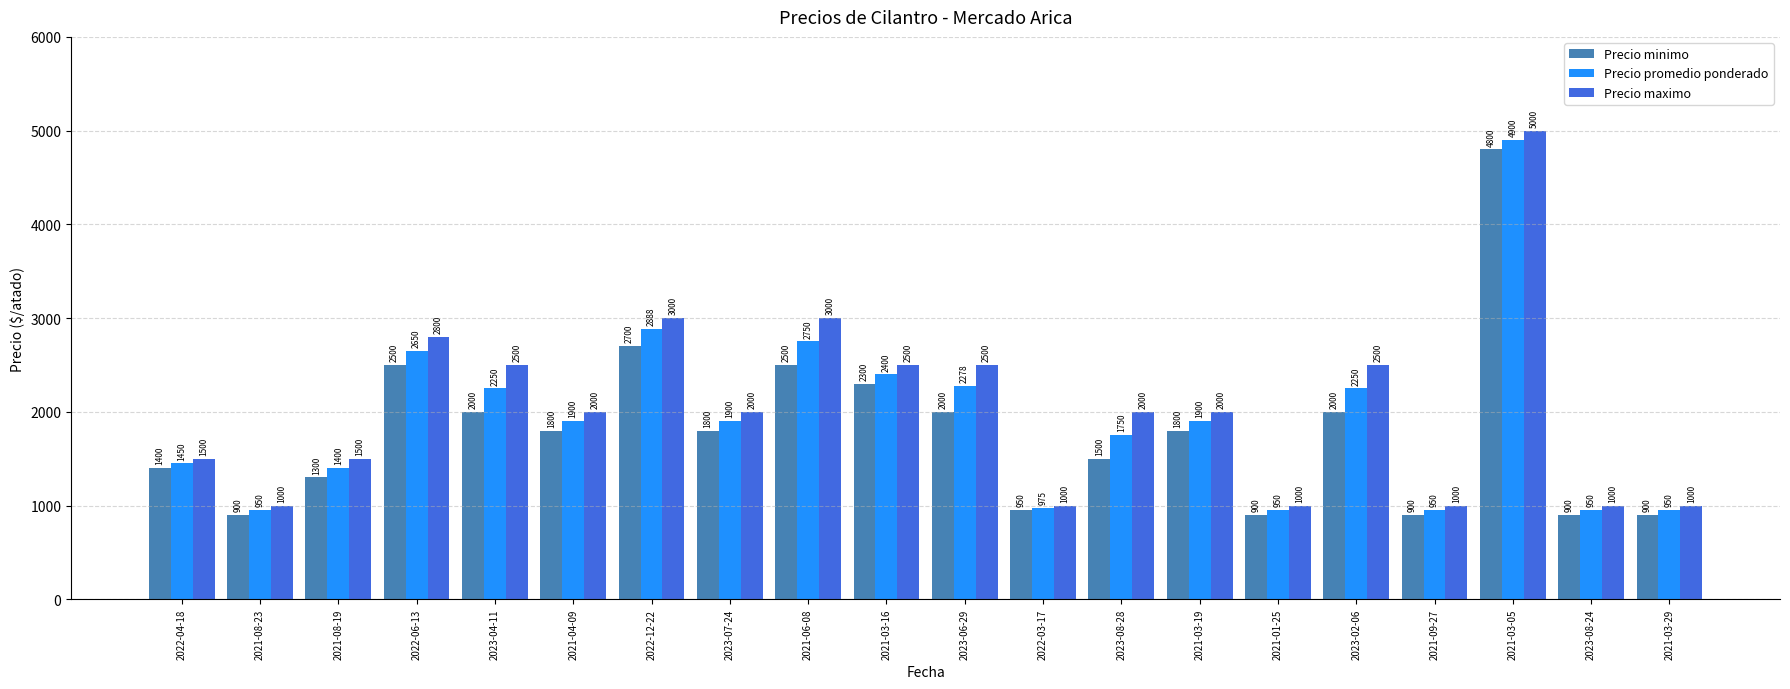

Where is Precio minimo nearest to the value 2850?

2022-12-22